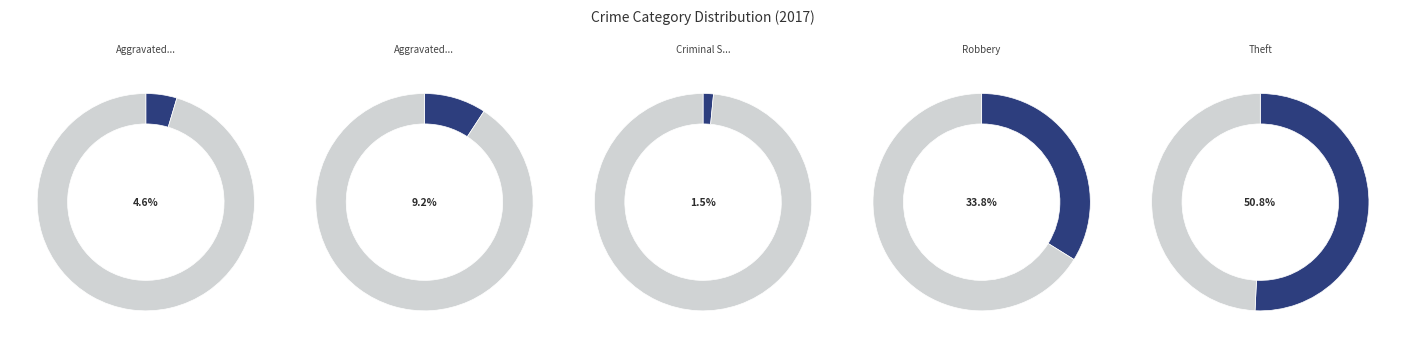

Which slice is the smallest?

Criminal Sexual Assault